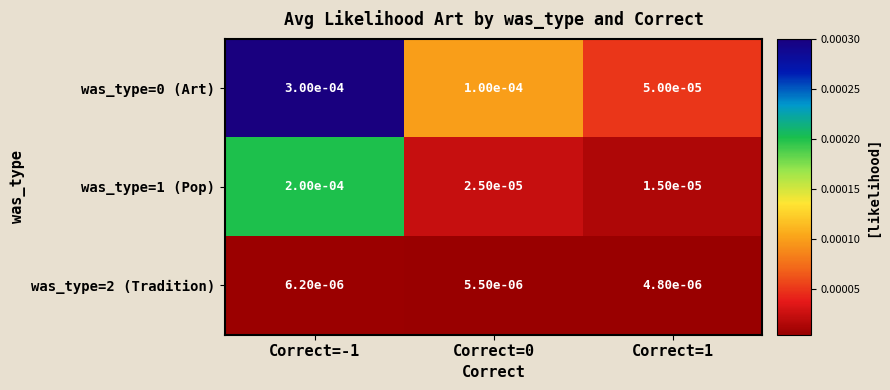

Is the value of was_type=0 (Art) at Correct=0 greater than the value of was_type=2 (Tradition) at Correct=-1?

Yes